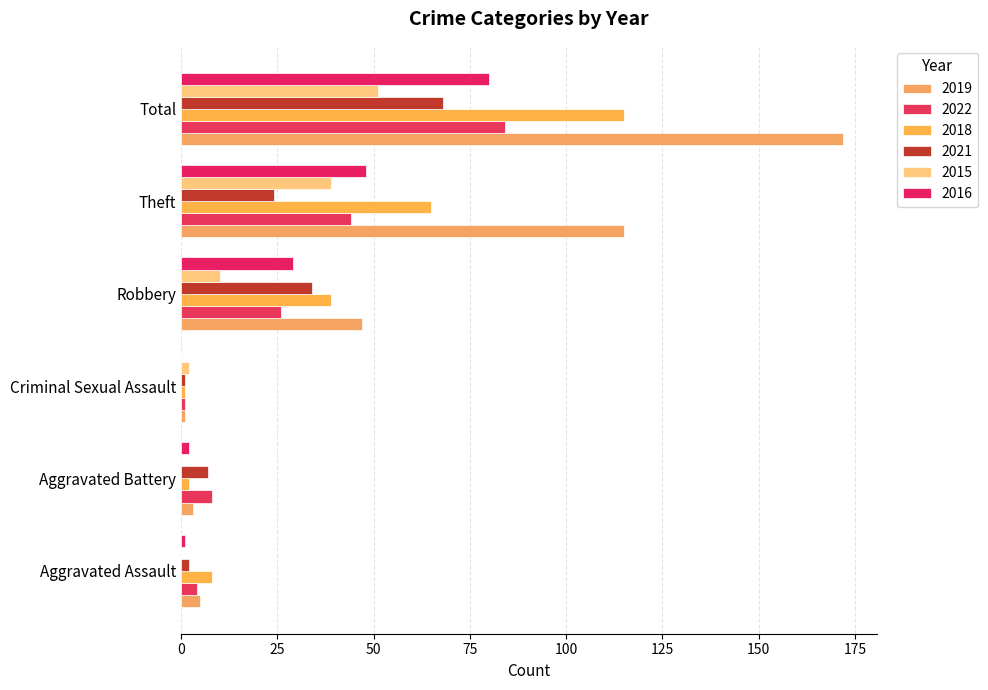

How many data points does each series have?

6